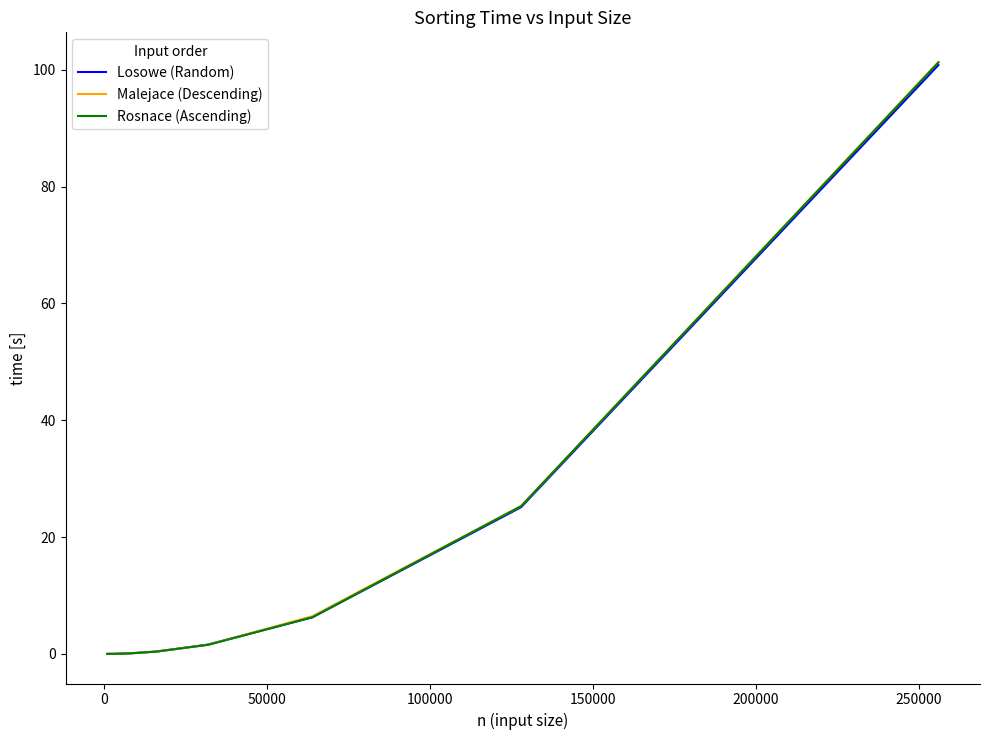

What is the sum of all Losowe (Random) values?

134.3